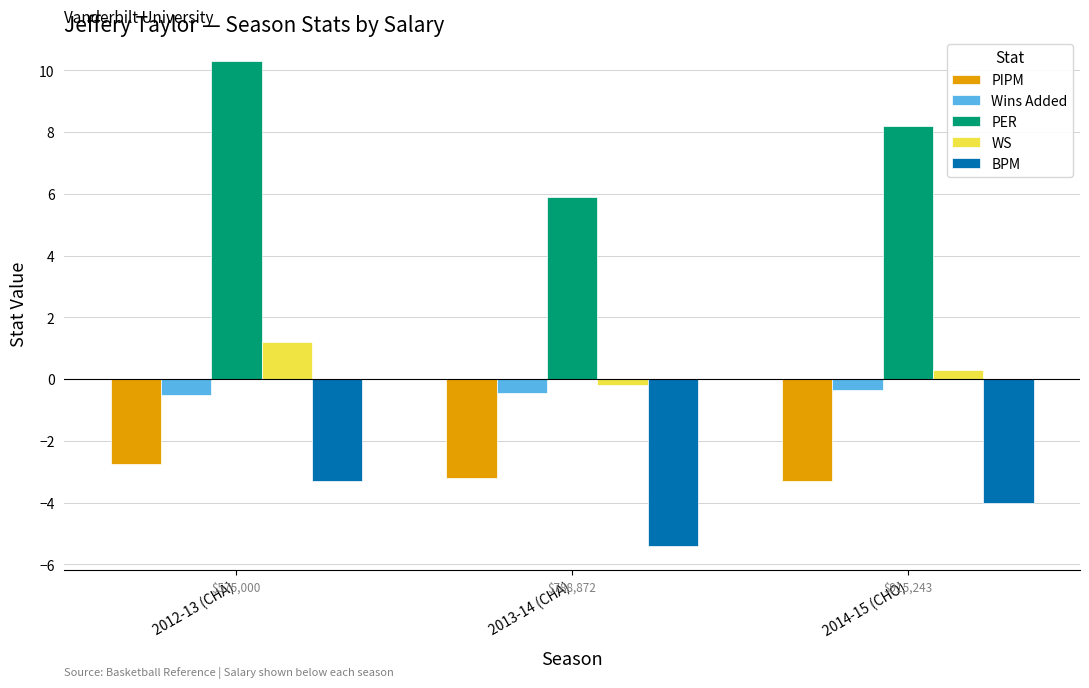

Reading left to right, extract all data points from this chart.

PIPM: -2.7	-3.2	-3.3
Wins Added: -0.5	-0.5	-0.3
PER: 10.3	5.9	8.2
WS: 1.2	-0.2	0.3
BPM: -3.3	-5.4	-4.0